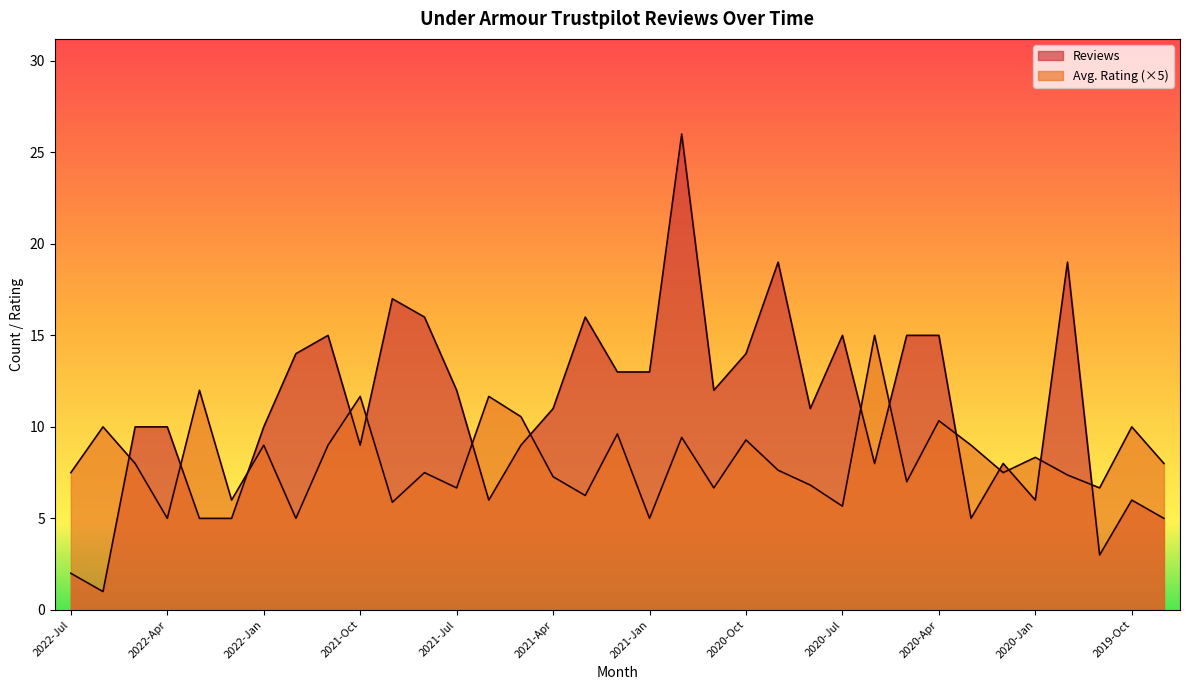

Which series changed the most between 2020-Jun and 2019-Nov?

Avg. Rating